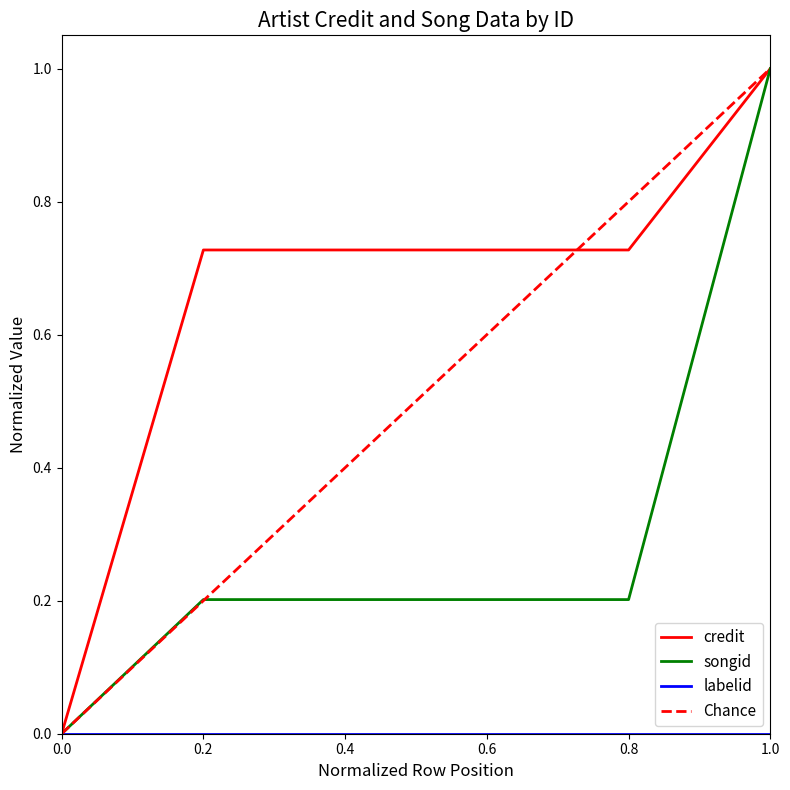

Which category has the highest value in the credit series?

1.0